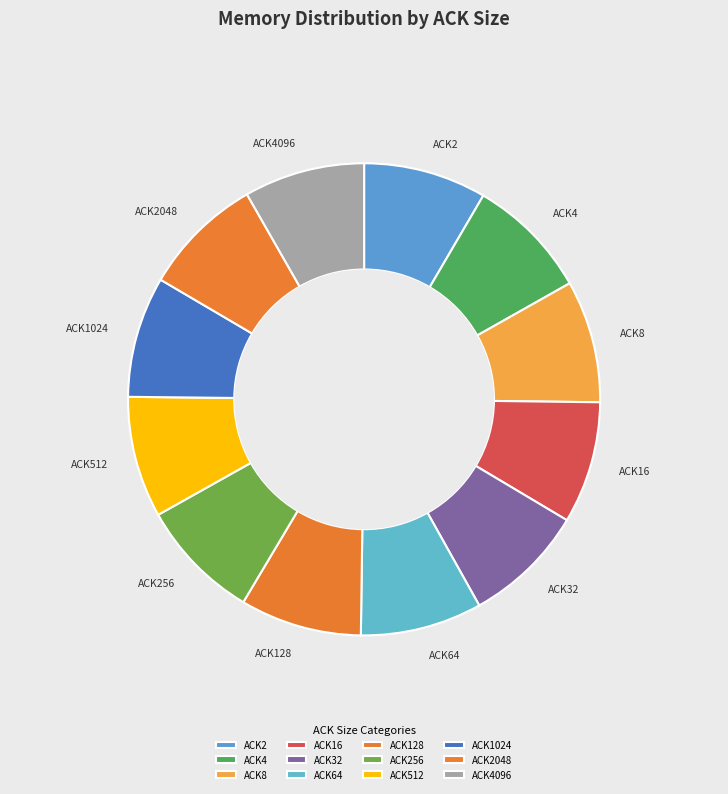

Is the sum of ACK2 and ACK1024 greater than half?

No